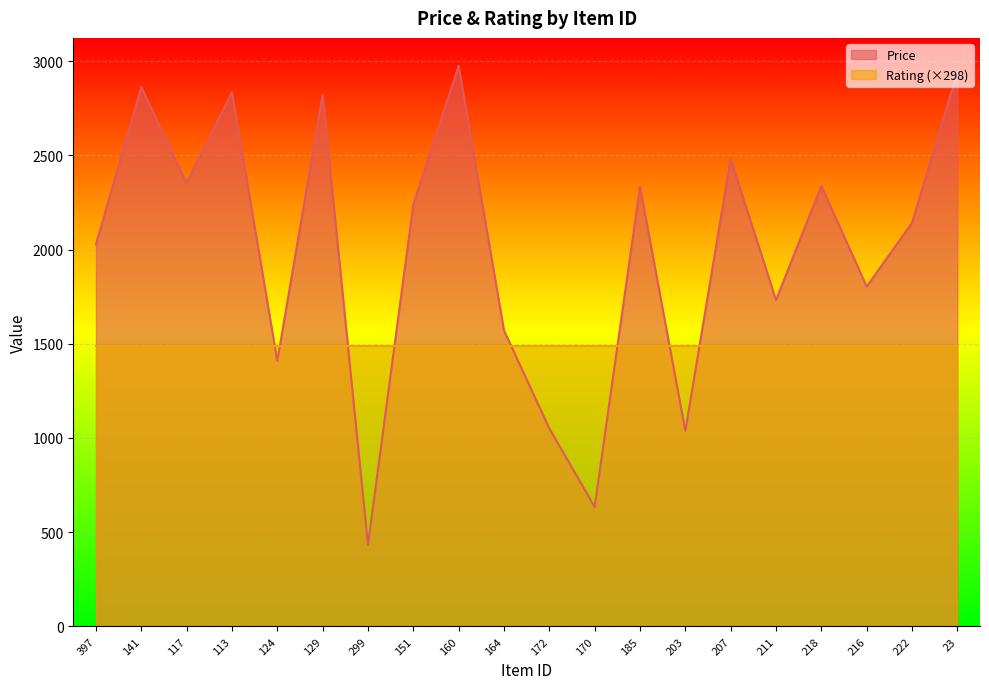

Rank the categories by value from lowest to highest.

299, 170, 203, 172, 124, 164, 211, 216, 397, 222, 151, 185, 218, 117, 207, 129, 113, 141, 23, 160